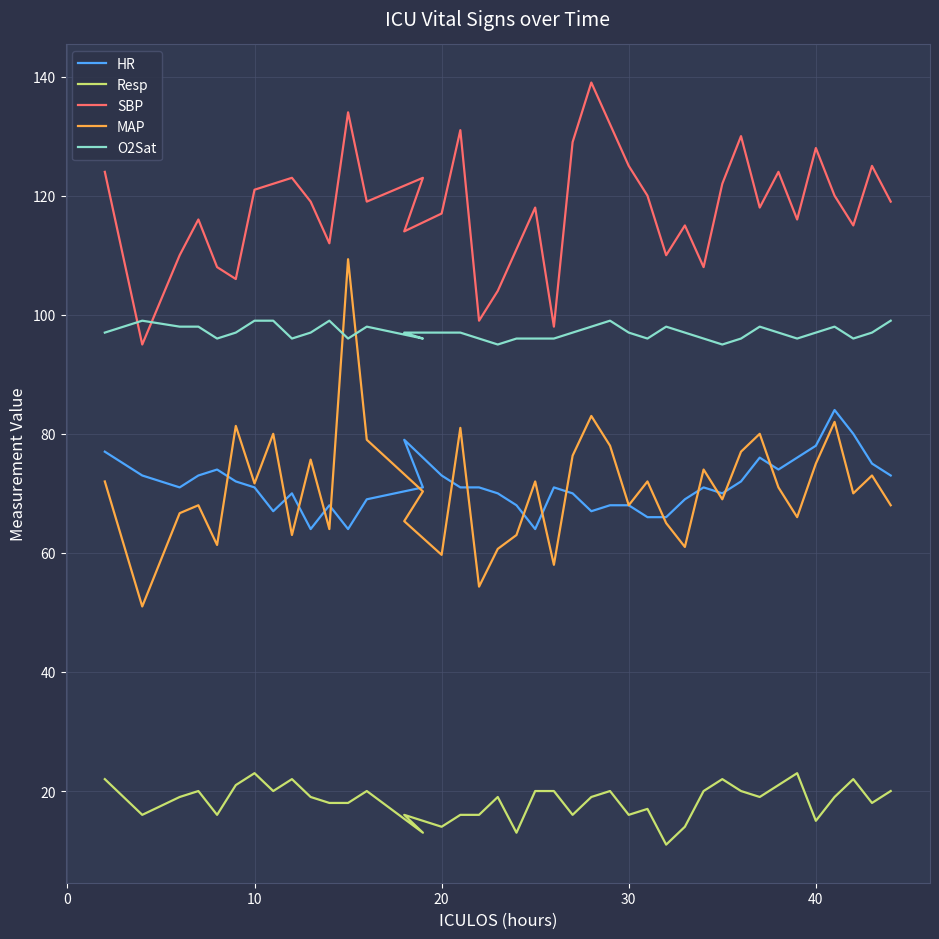

How many data points in MAP are above 71?

19